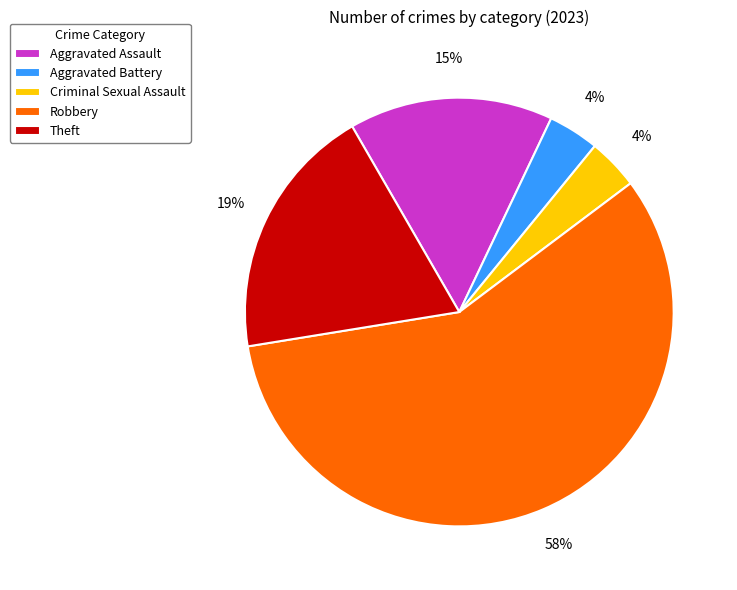

Is the sum of Criminal Sexual Assault and Robbery greater than half?

Yes